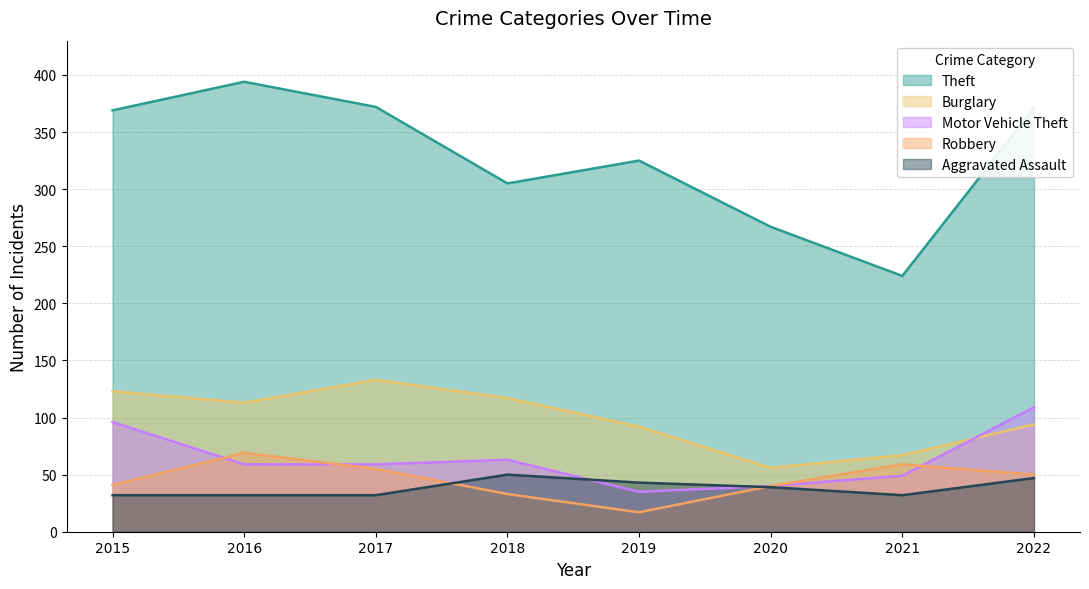

Where is the first local minimum for Burglary?

2016